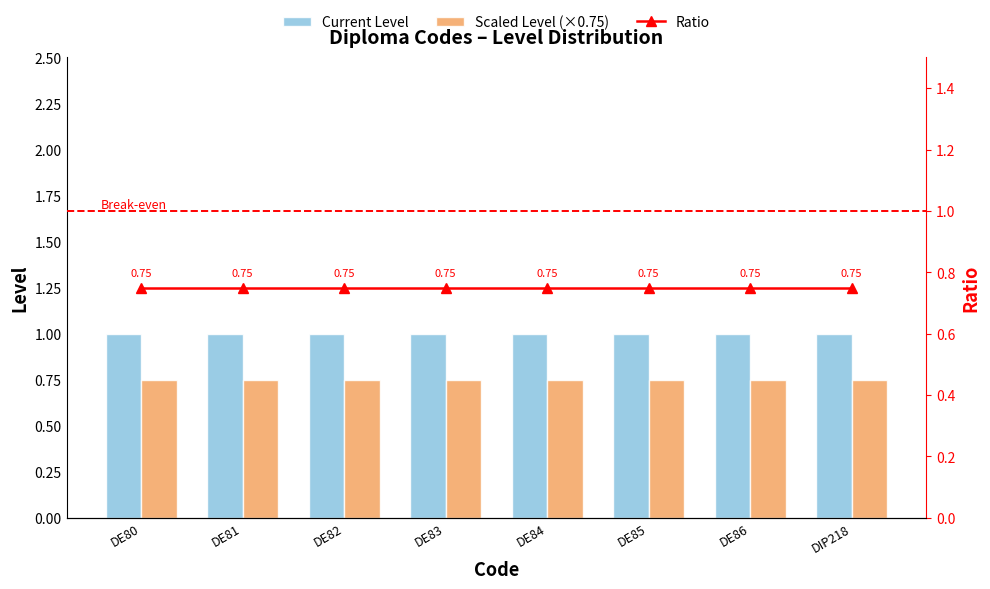

Rank the series at DE86 from highest to lowest value.

Current Level, Scaled Level (×0.75), Ratio